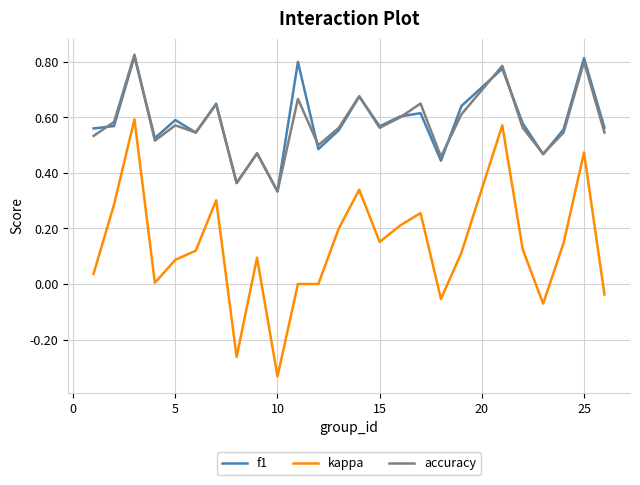

Which series has the widest spread of values?

kappa